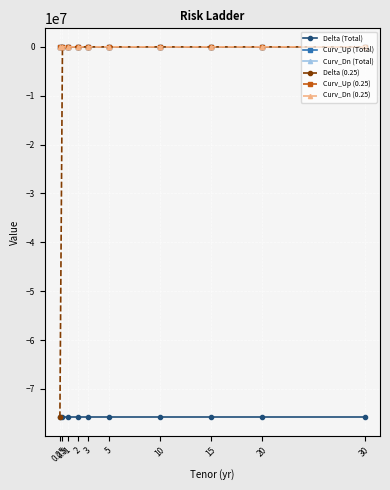

How many series are shown in this chart?

6